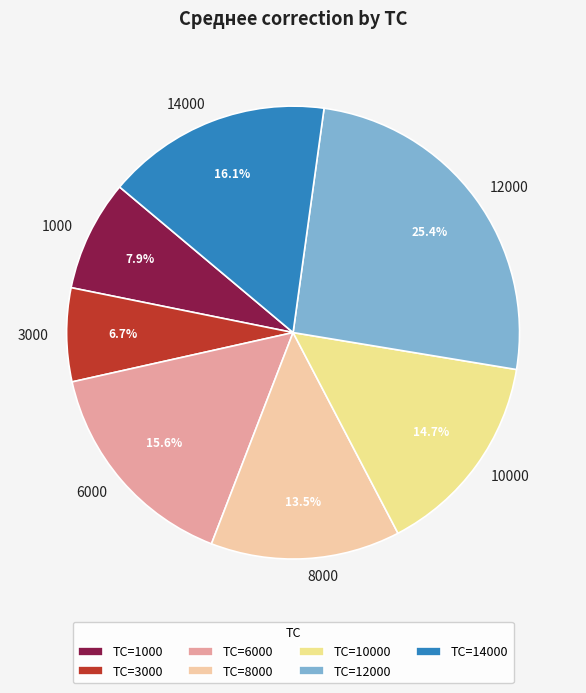

To the nearest percent, what percentage of the pie is 1000?

8%